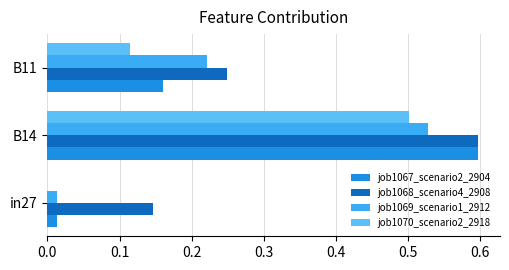

Count the number of categories in the chart.

3